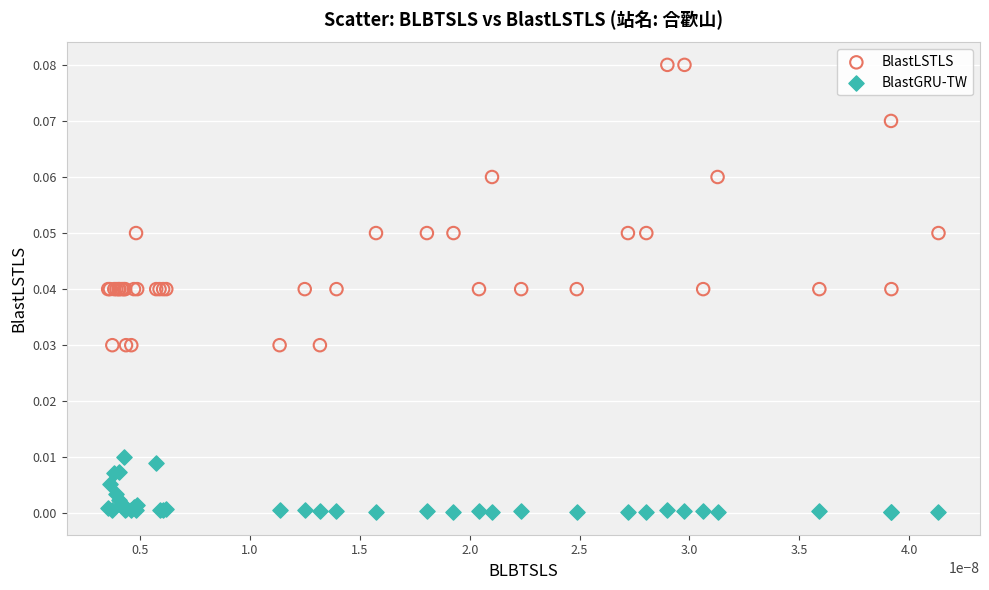

Which series has the largest Y range (max minus min)?

BlastLSTLS